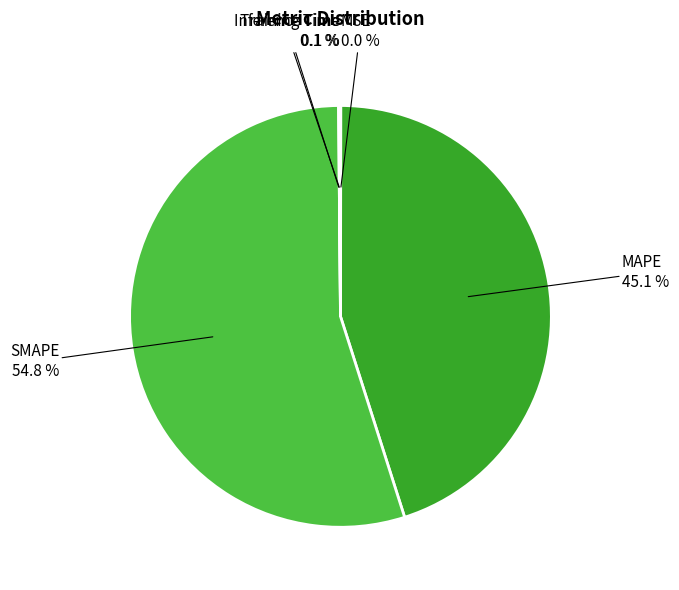

To the nearest percent, what is the average slice percentage?

20%